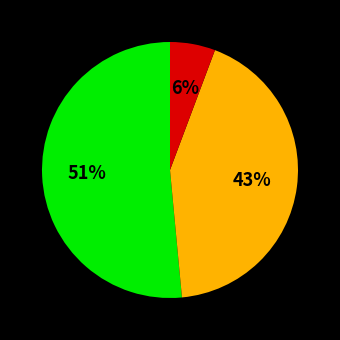

To the nearest percent, what is the average slice percentage?

33%